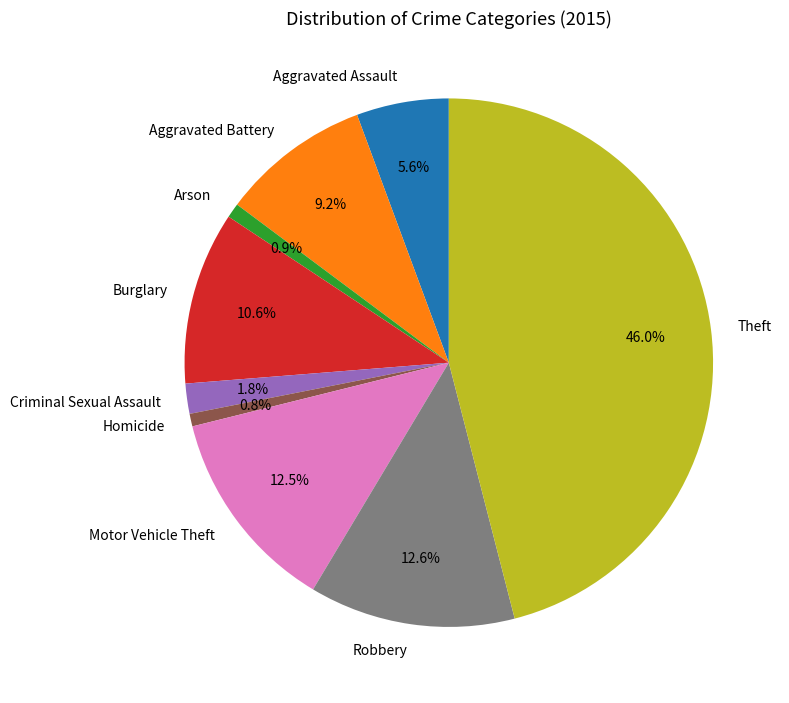

The Arson slice represents 1% of the pie. True or false?

True